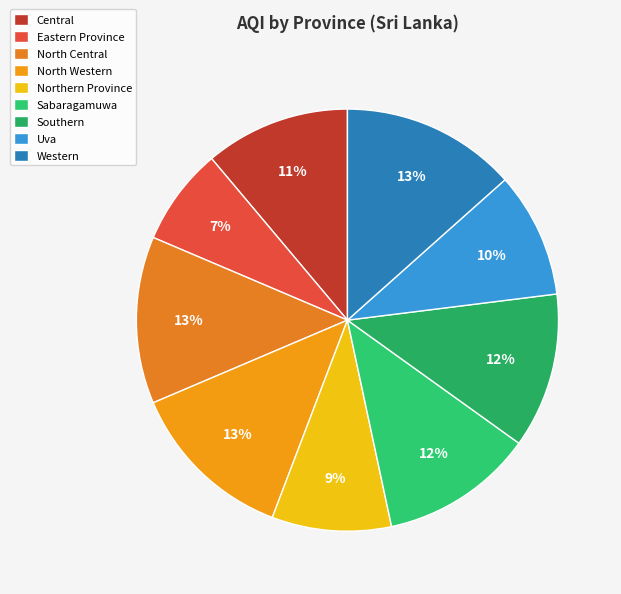

How many segments does this pie chart have?

9